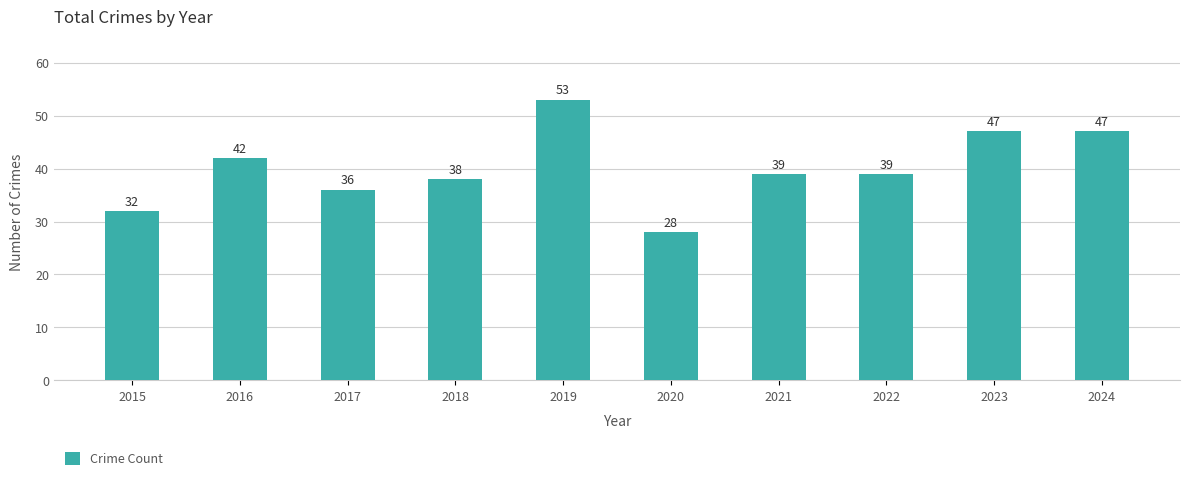

Reading right to left, transcribe all the data shown in this chart.

2024=47	2023=47	2022=39	2021=39	2020=28	2019=53	2018=38	2017=36	2016=42	2015=32